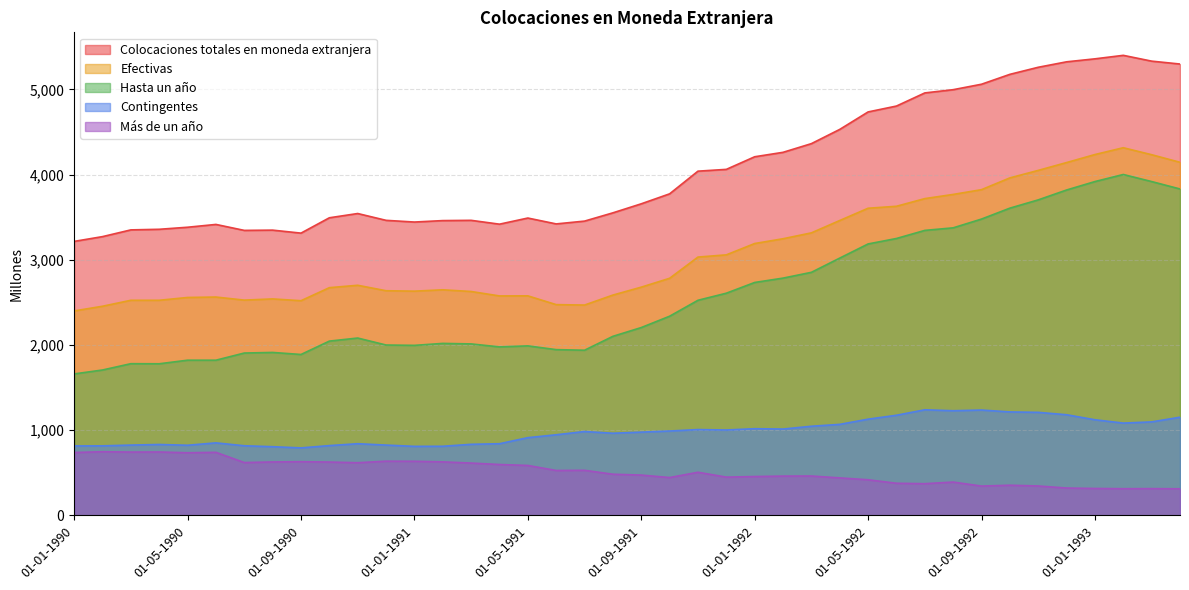

What is the sum of the Contingentes values at 01-10-1992 and 01-12-1992?

2397